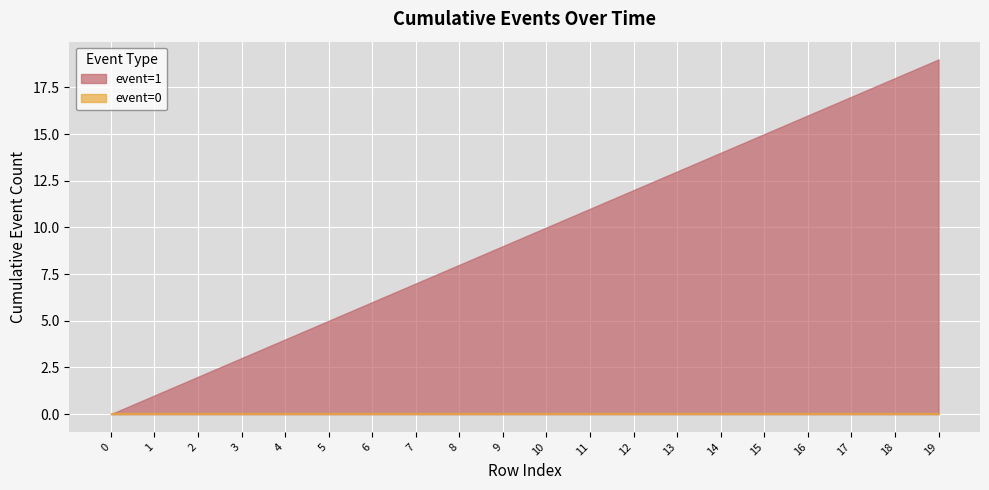

Which category has the highest value across all series?

19